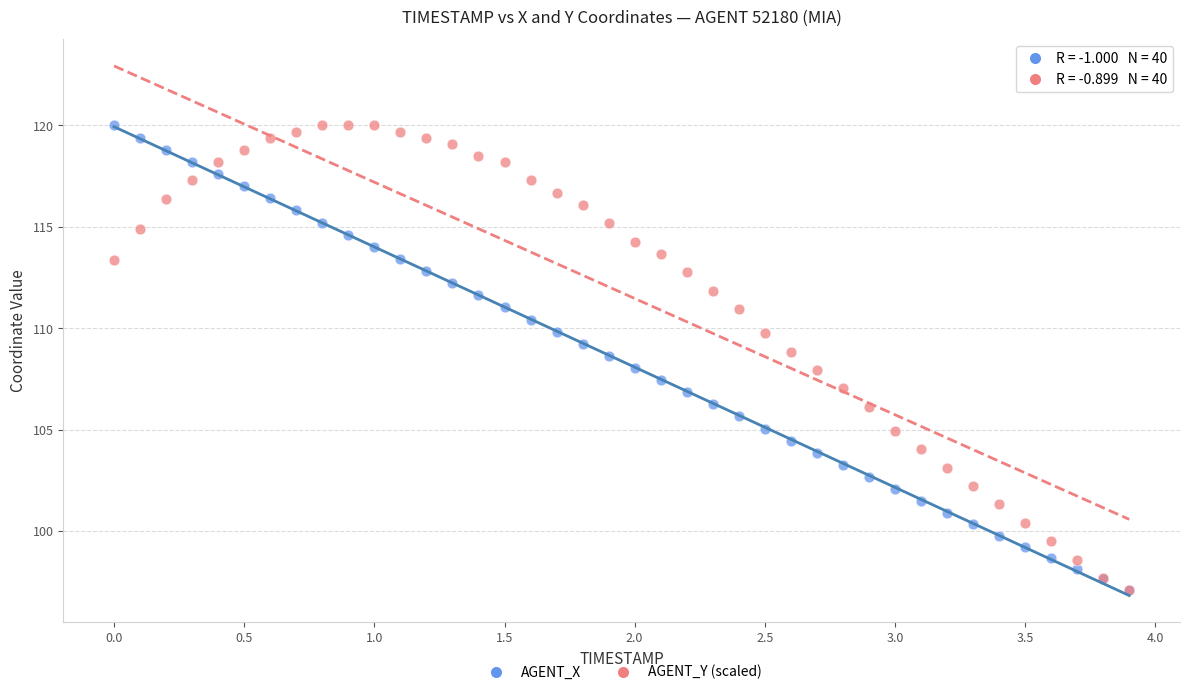

What are all the series names shown in the legend?

AGENT_X, AGENT_Y (scaled)